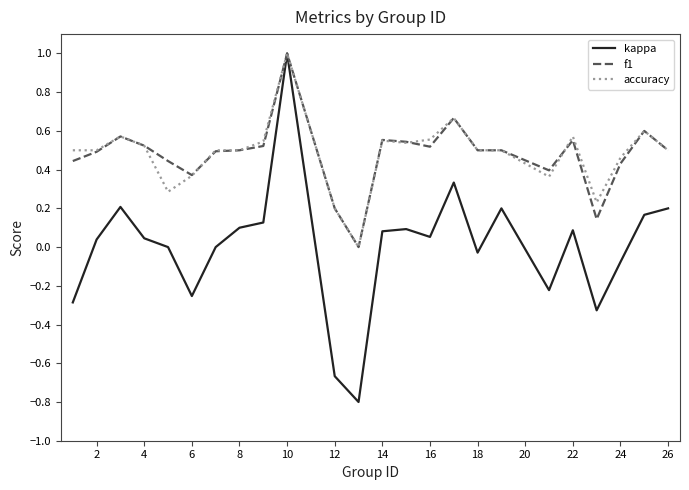

What is the highest value of the kappa series?

1.0